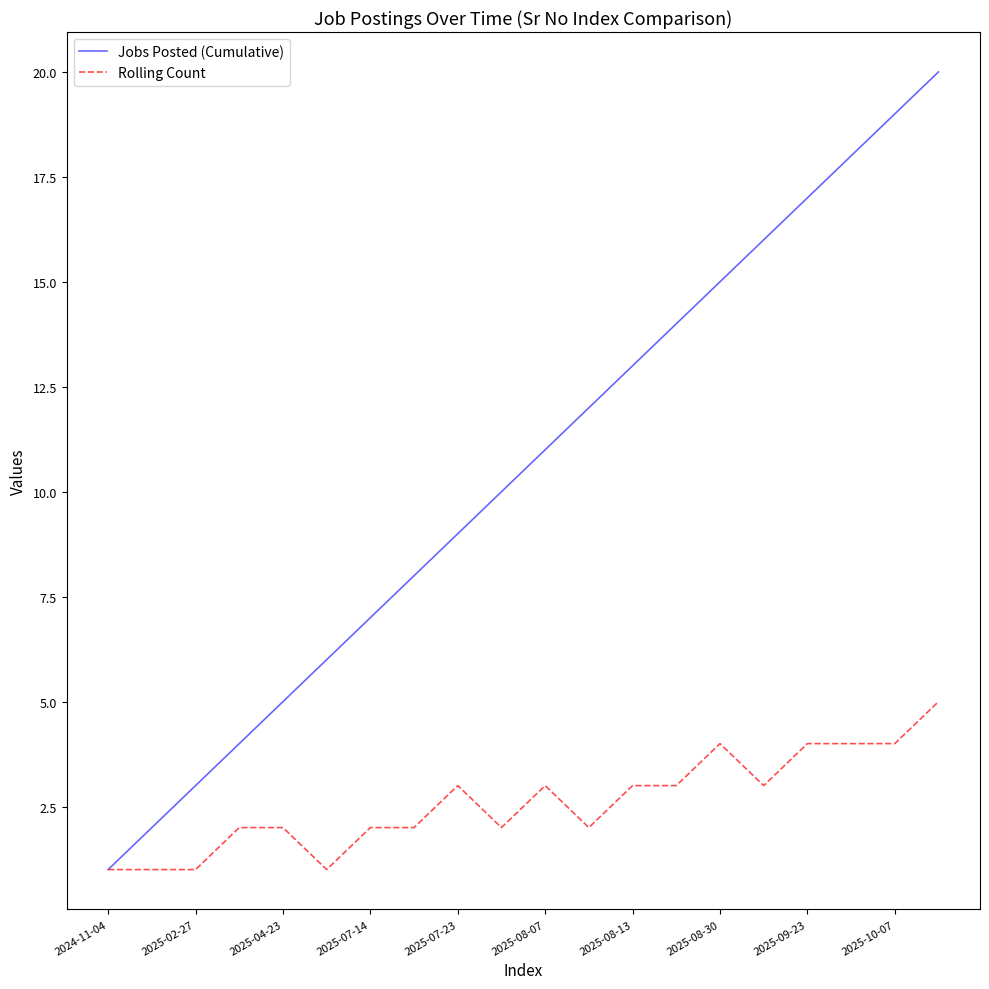

List the series in order of their overall mean, lowest first.

Rolling Count, Jobs Posted (Cumulative)